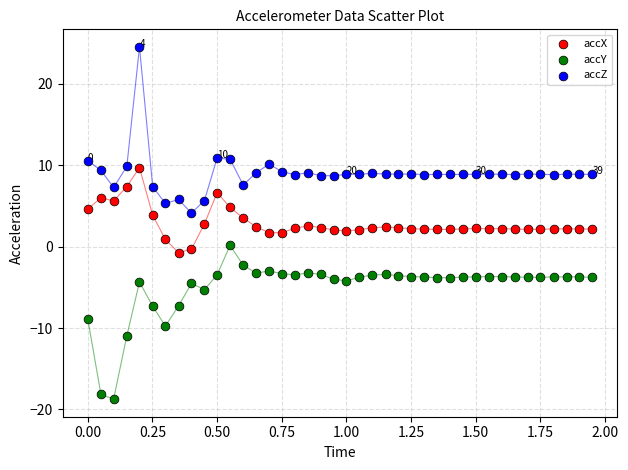

What are all the series names shown in the legend?

accX, accY, accZ